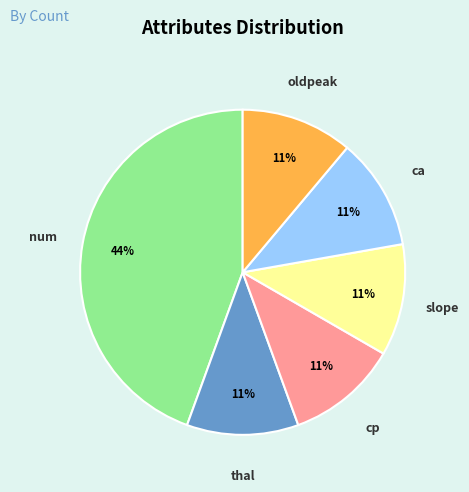

Is there a majority slice in this chart?

No